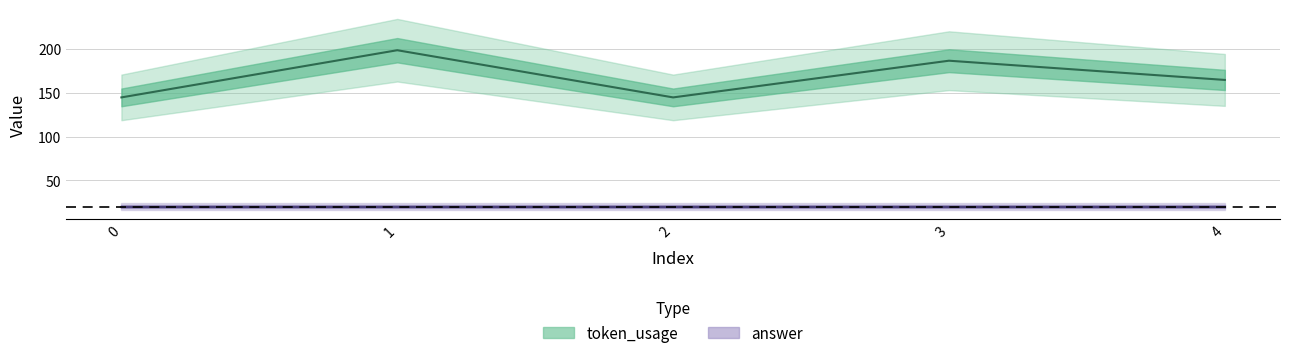

What is the sum of all values?

841